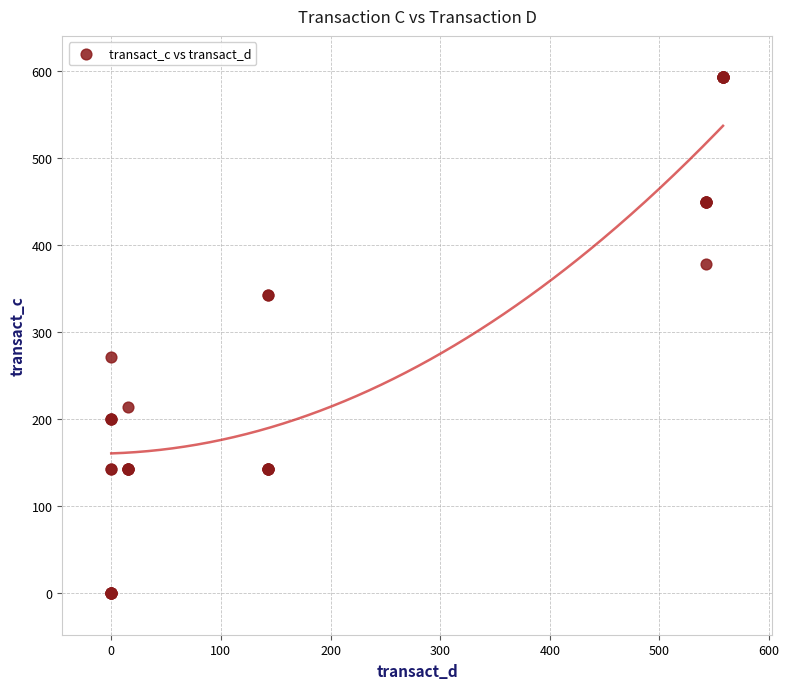

What Y value in the scatter plot is closest to 296?

271.4